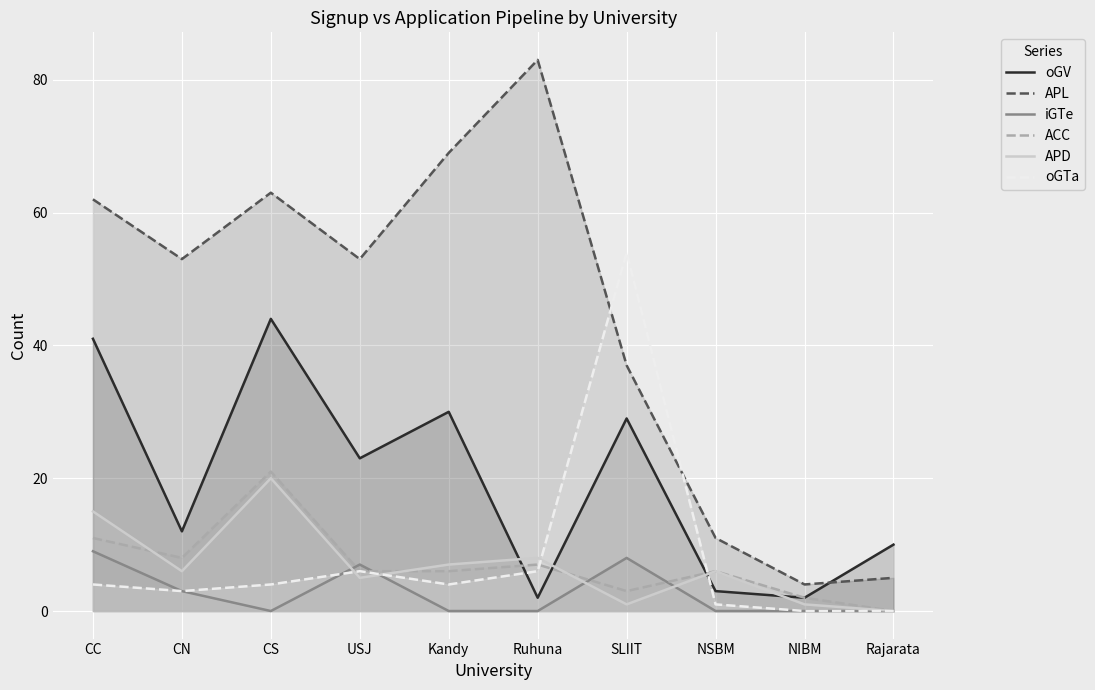

Is it true that ACC equals 21 at CS?

True